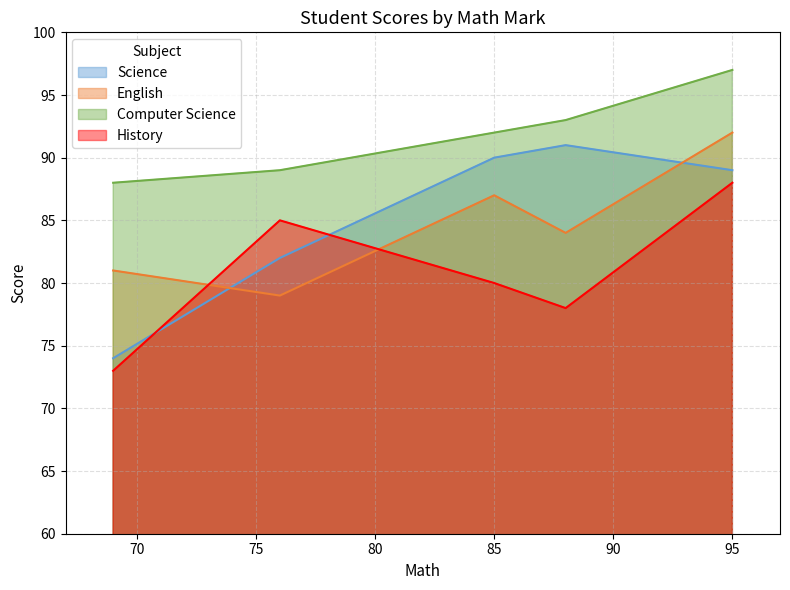

Which series has the largest range (max minus min)?

Science